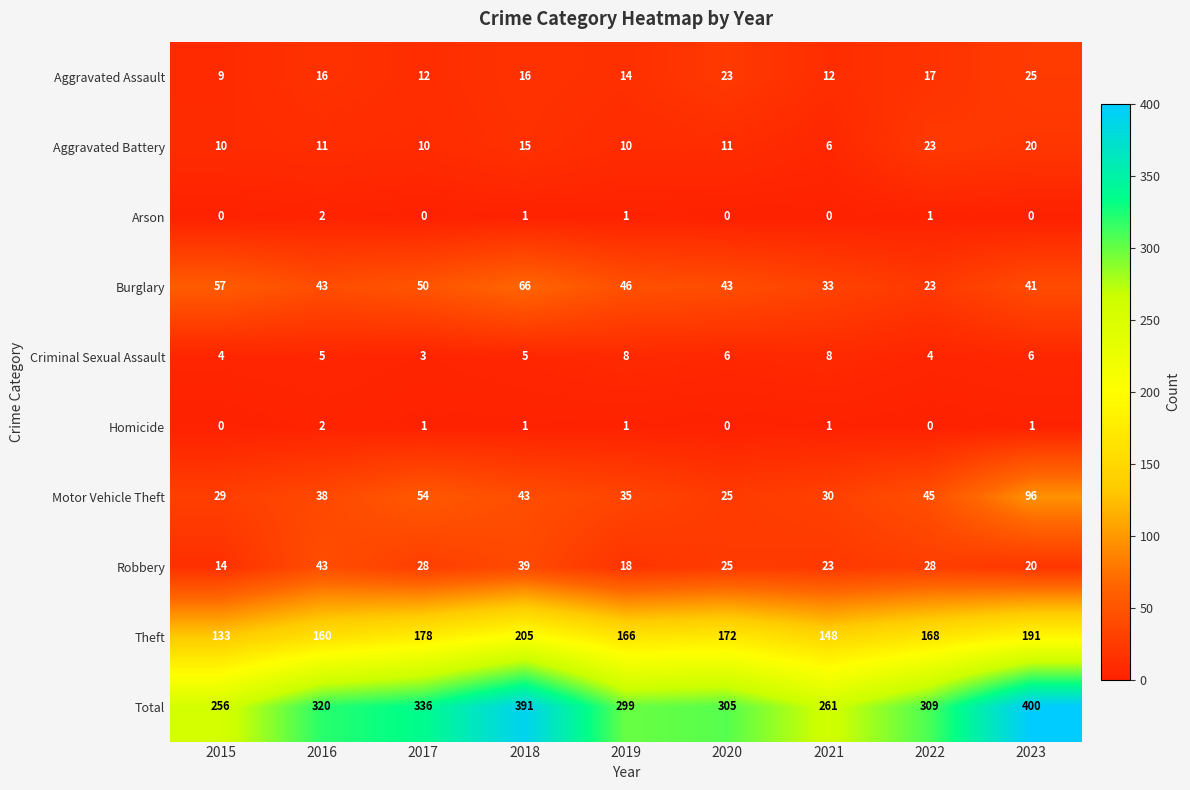

What is the sum of all Criminal Sexual Assault values?

49